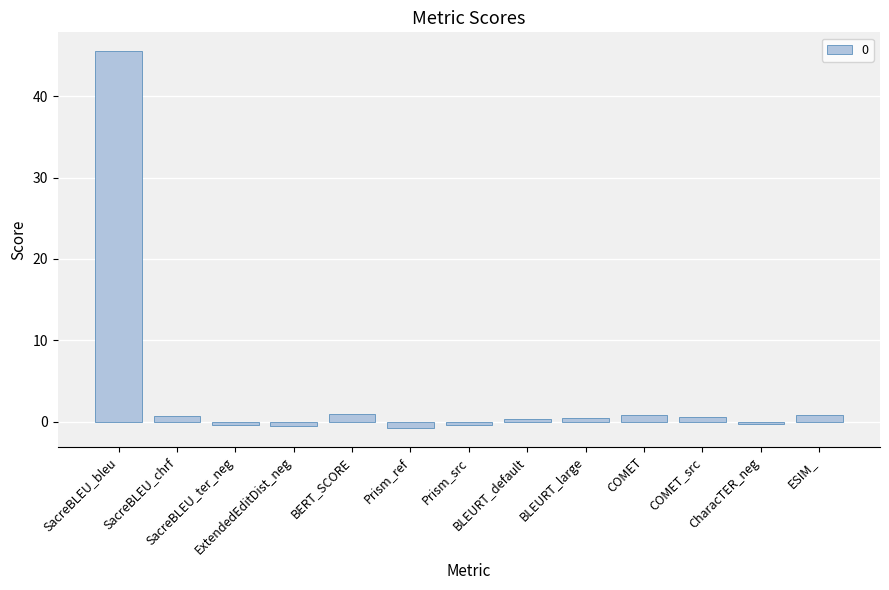

Count the number of data series in this chart.

1